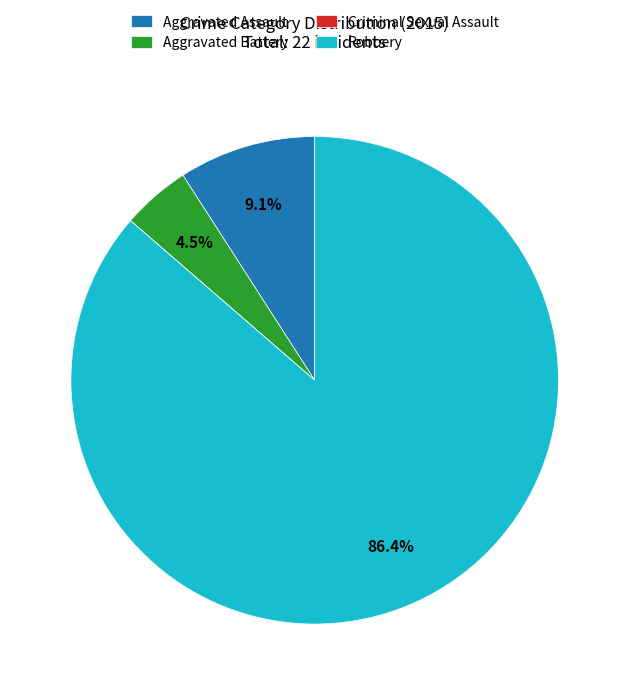

How much of the chart is everything except Aggravated Assault?

90.9%